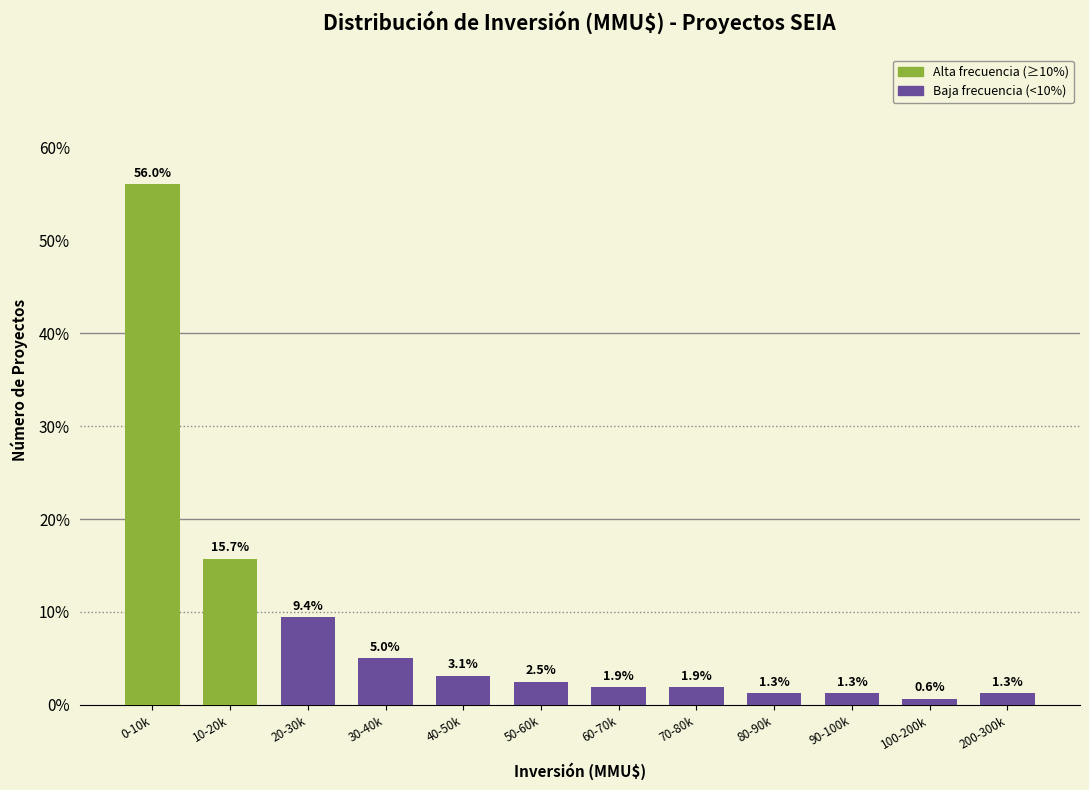

Reading right to left, what are all the values shown in this chart?

200-300k=1.3	100-200k=0.6	90-100k=1.3	80-90k=1.3	70-80k=1.9	60-70k=1.9	50-60k=2.5	40-50k=3.1	30-40k=5.0	20-30k=9.4	10-20k=15.7	0-10k=56.0